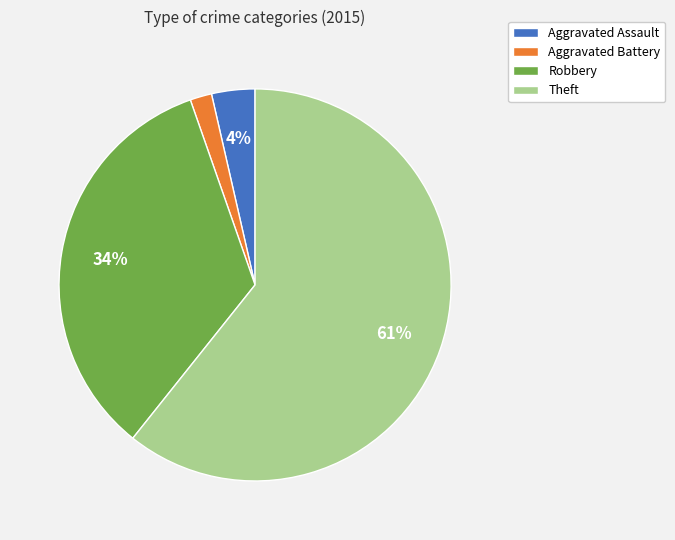

What is the largest slice in the pie chart?

Theft